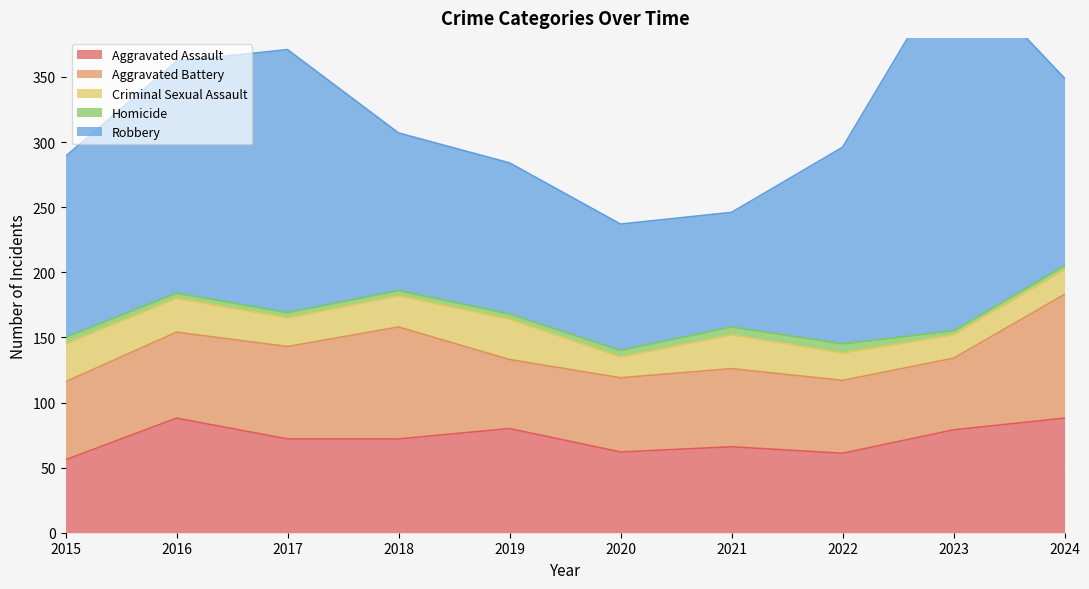

What are all the series names shown in the legend?

Aggravated Assault, Aggravated Battery, Criminal Sexual Assault, Homicide, Robbery